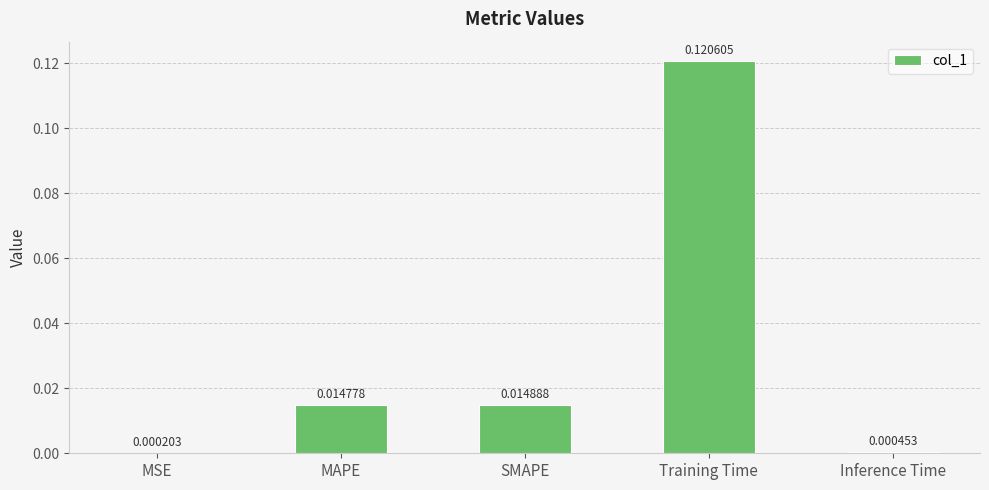

What is the change in value from MAPE to Training Time?

+0.1